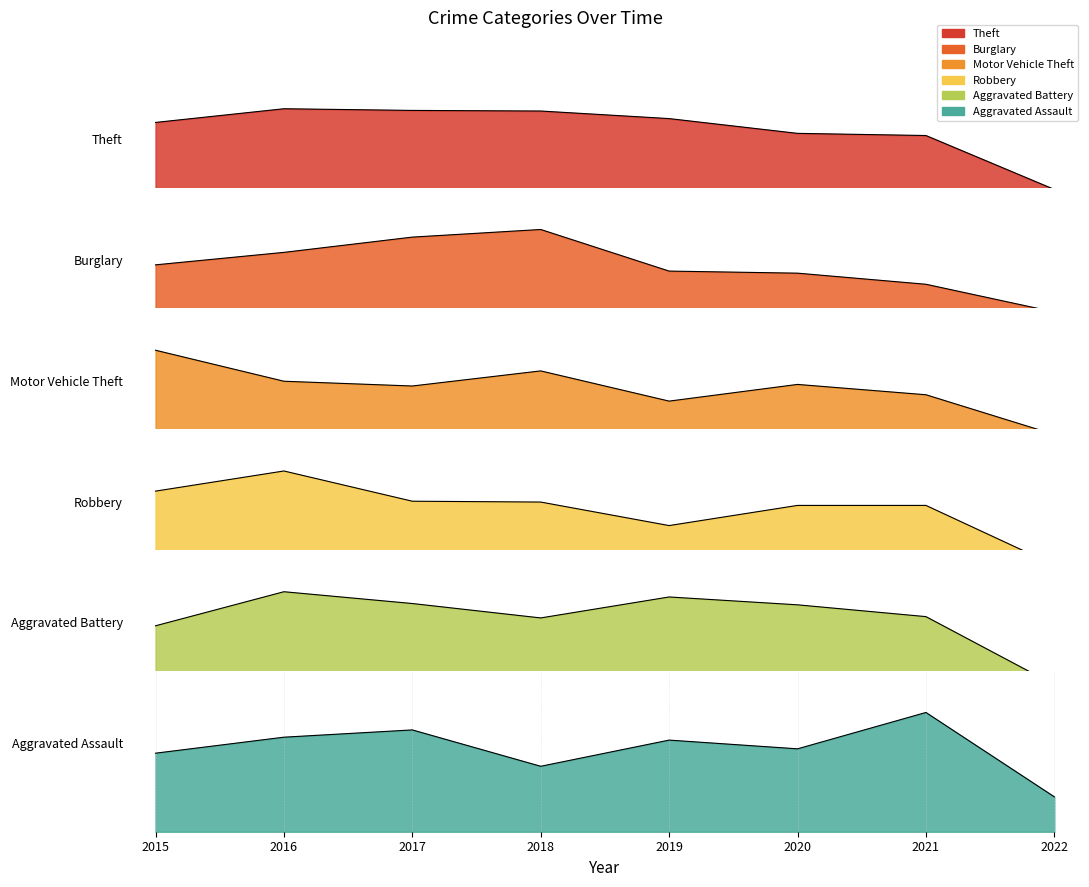

True or false: Burglary and Motor Vehicle Theft intersect in this chart.

True